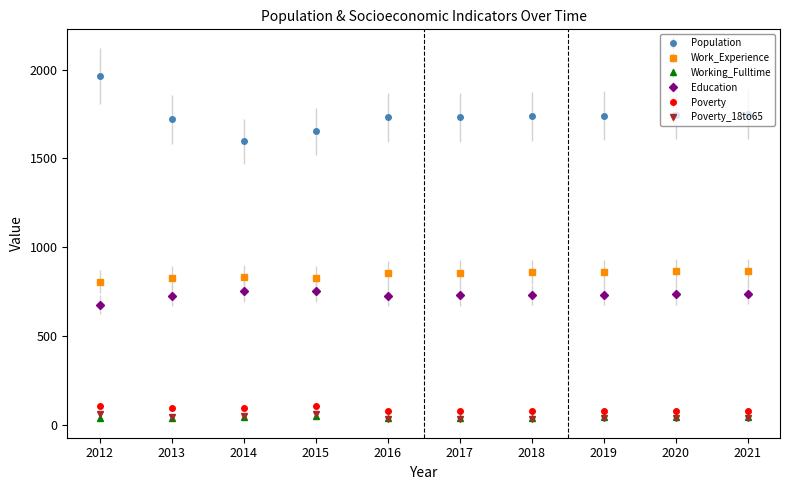

At which category does Population reach its first local valley?

2014